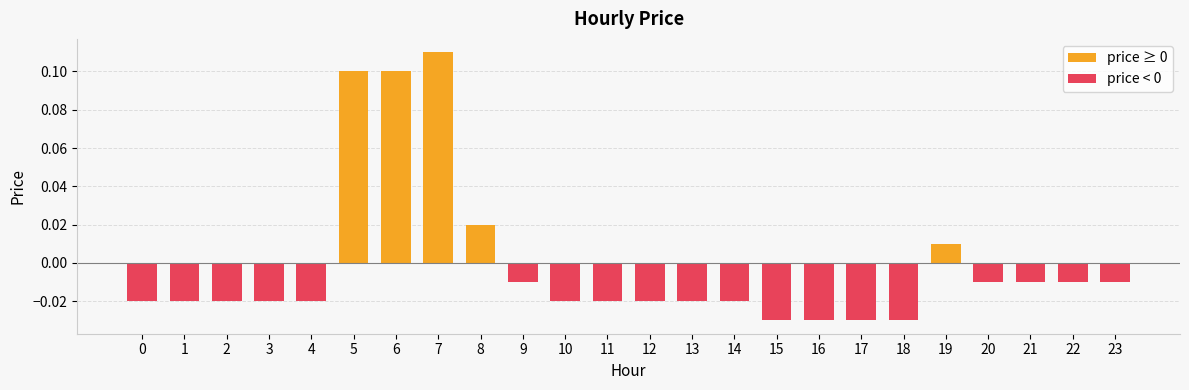

Which category has the highest value across all series?

7